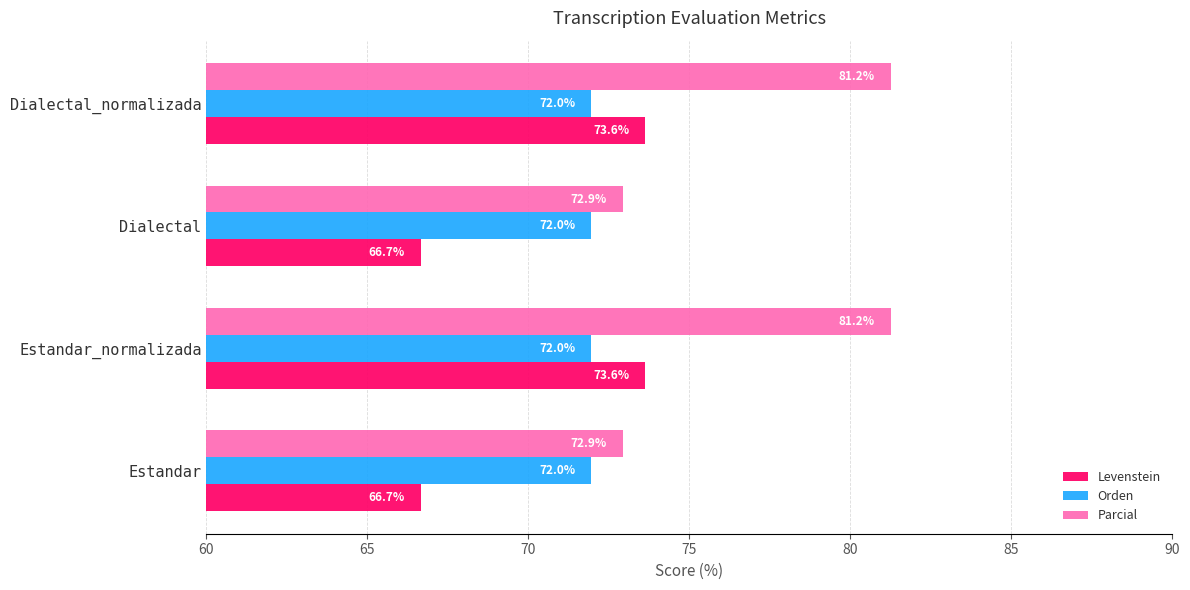

What is the minimum value for Parcial?

72.9